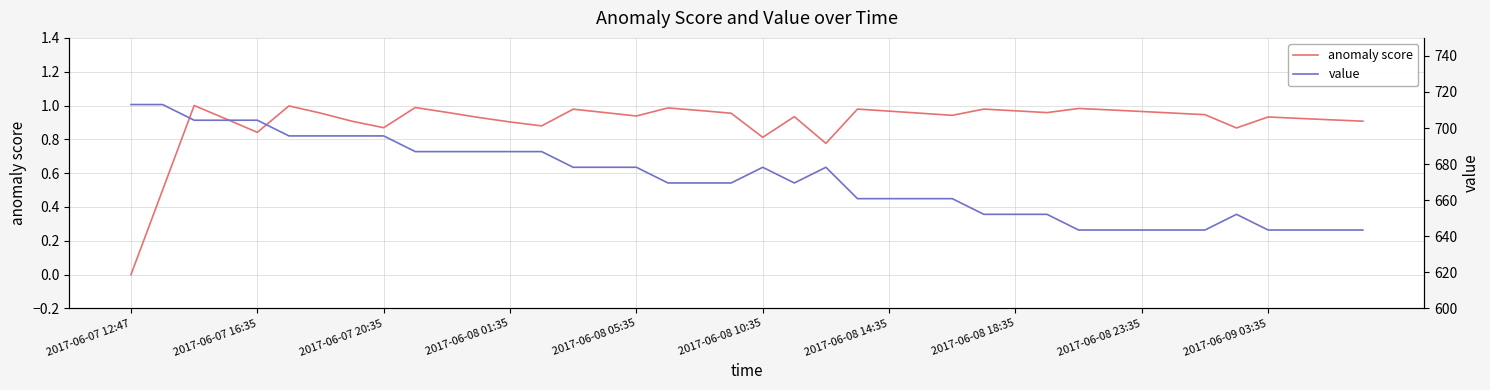

Count the number of data series in this chart.

2